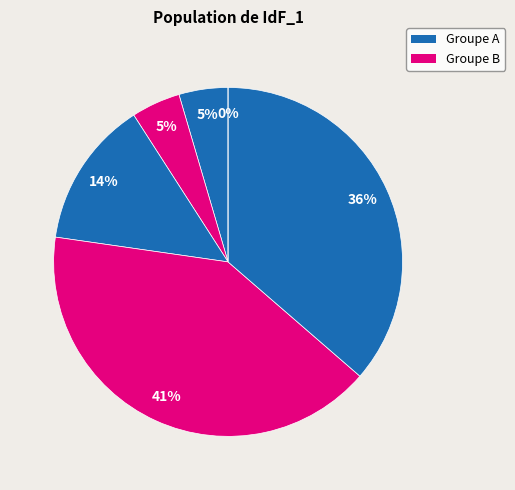

Between 7 and 5, which is larger?

5